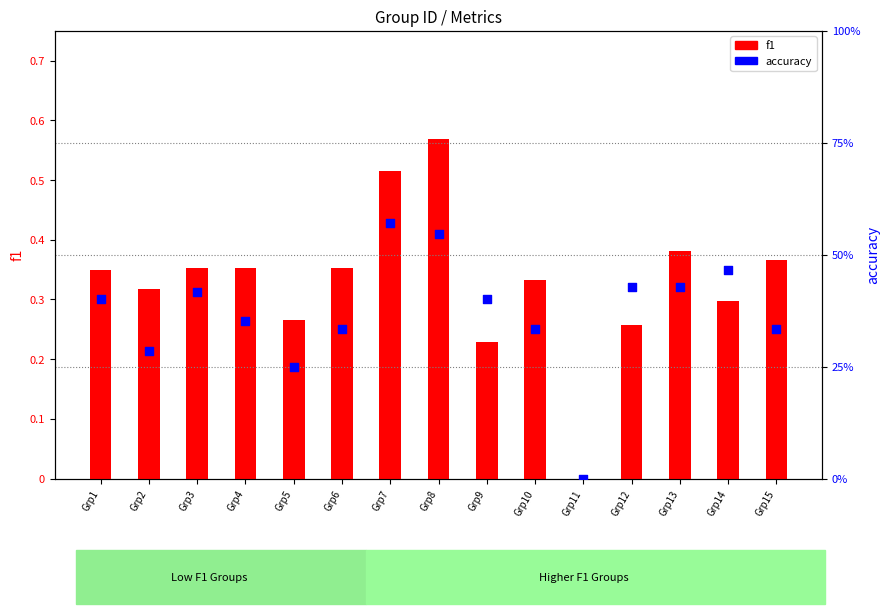

At how many categories does at least one series exceed 0?

14